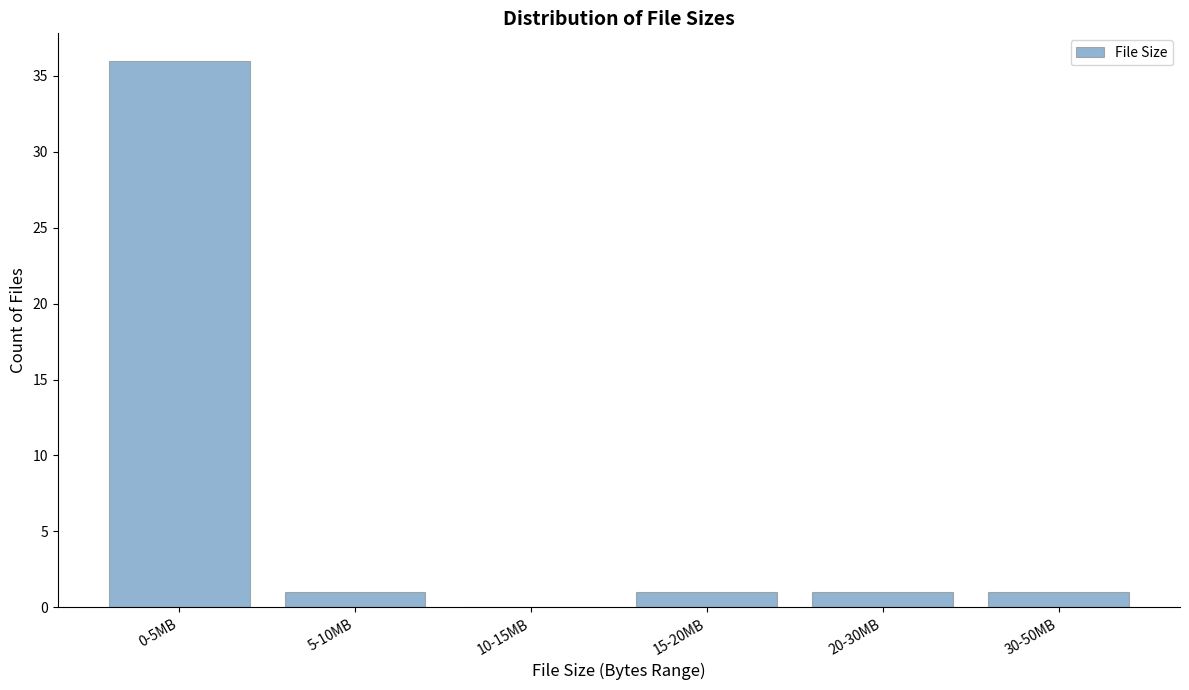

Reading right to left, list all the values displayed in this chart.

30-50MB=1	20-30MB=1	15-20MB=1	10-15MB=0	5-10MB=1	0-5MB=36